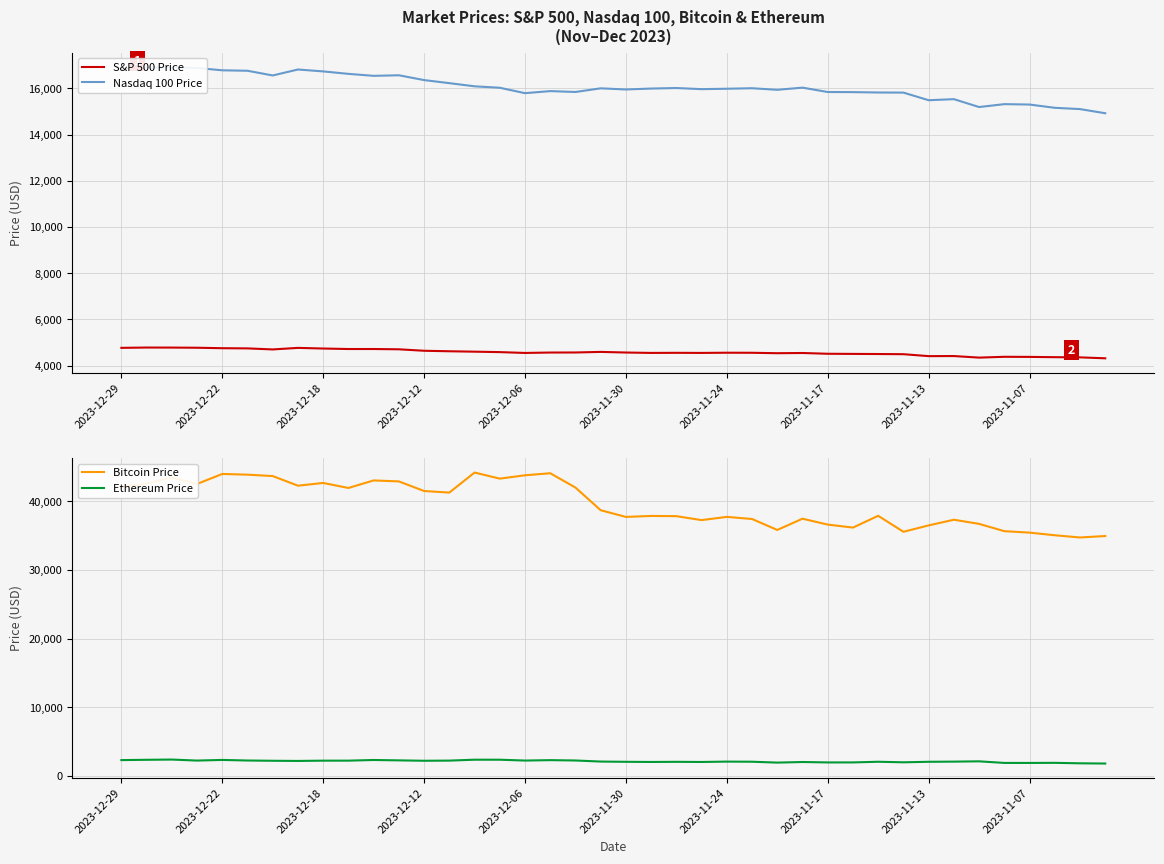

Rank the series by their maximum value, from lowest to highest.

Ethereum Price, S&P 500 Price, Nasdaq 100 Price, Bitcoin Price